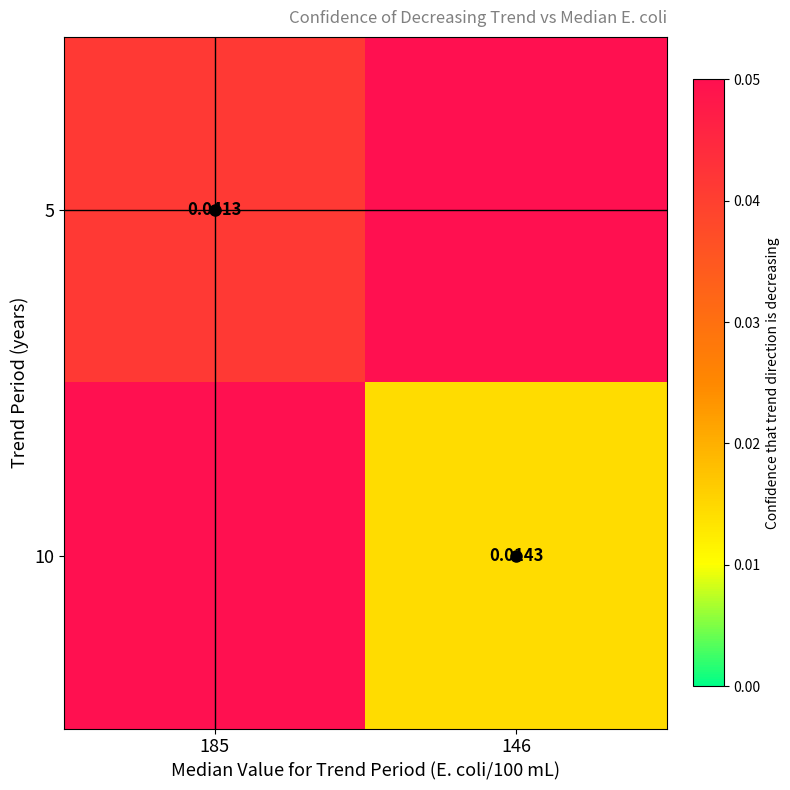

Between 185 and 146, which is larger?

146